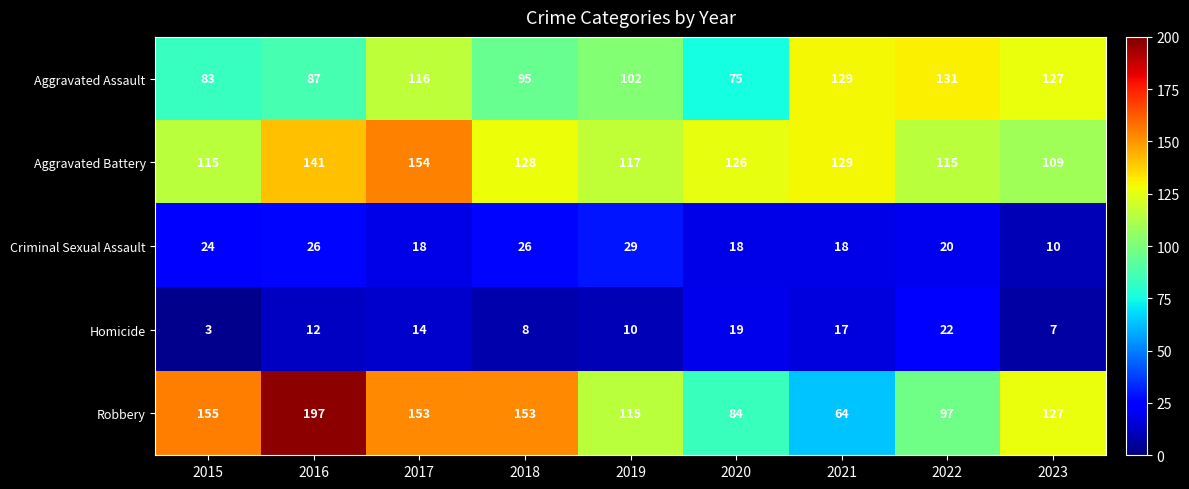

The Homicide series shows 10 at 2023. True or false?

False